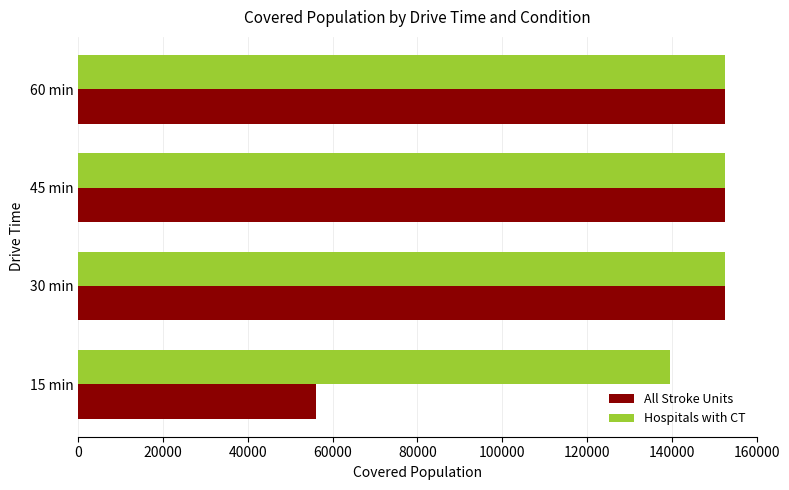

What is the total value across all series at 15 min?

195802